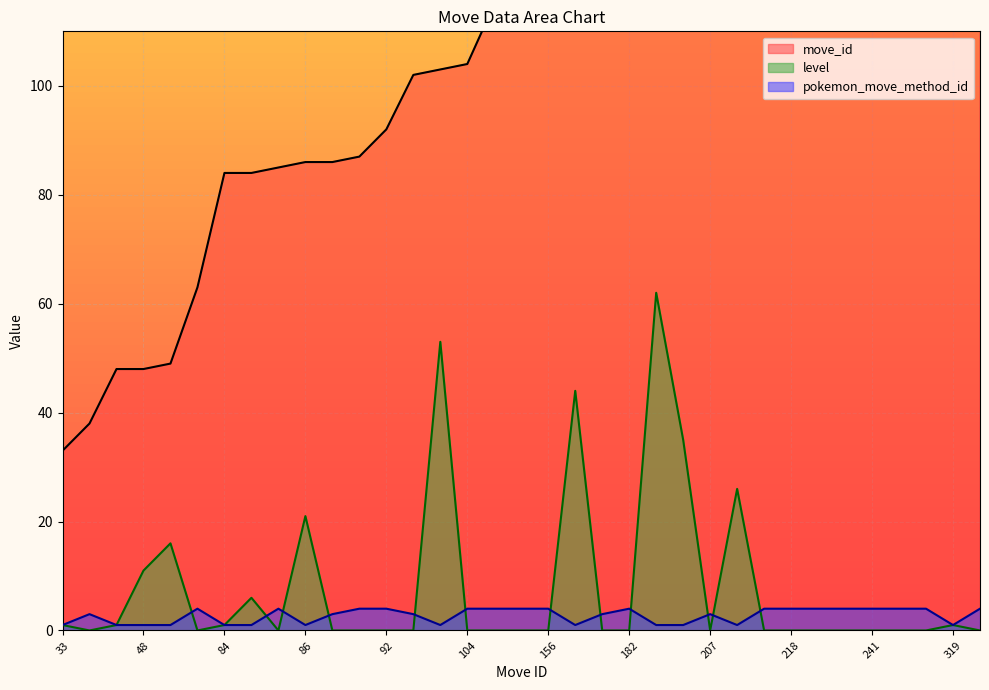

What are all the series names shown in the legend?

move_id, level, pokemon_move_method_id